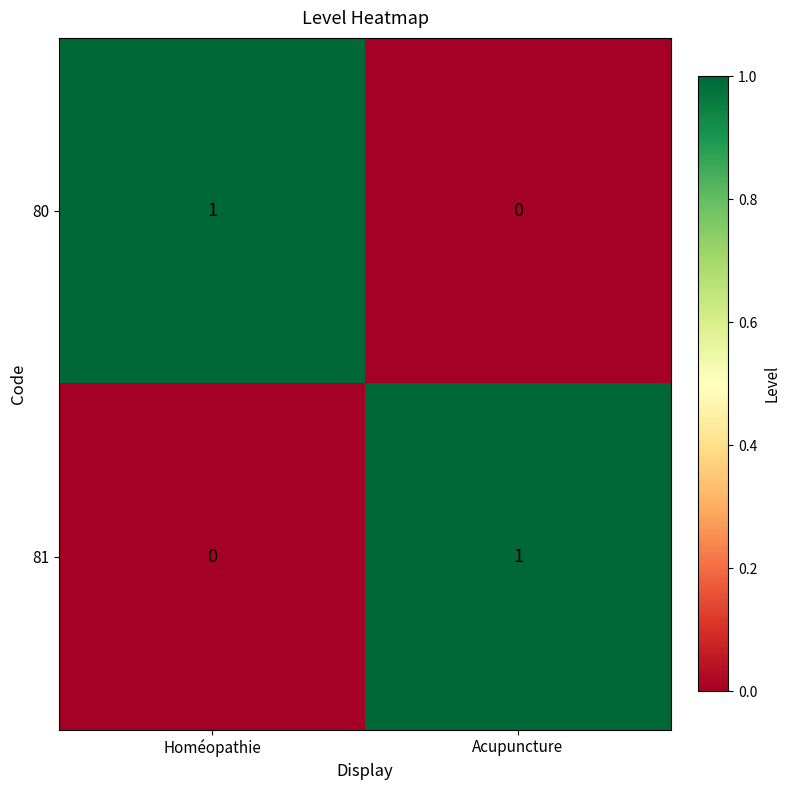

Reading left to right, what are all the values shown in this chart?

80: Homéopathie=1	Acupuncture=0
81: Homéopathie=0	Acupuncture=1